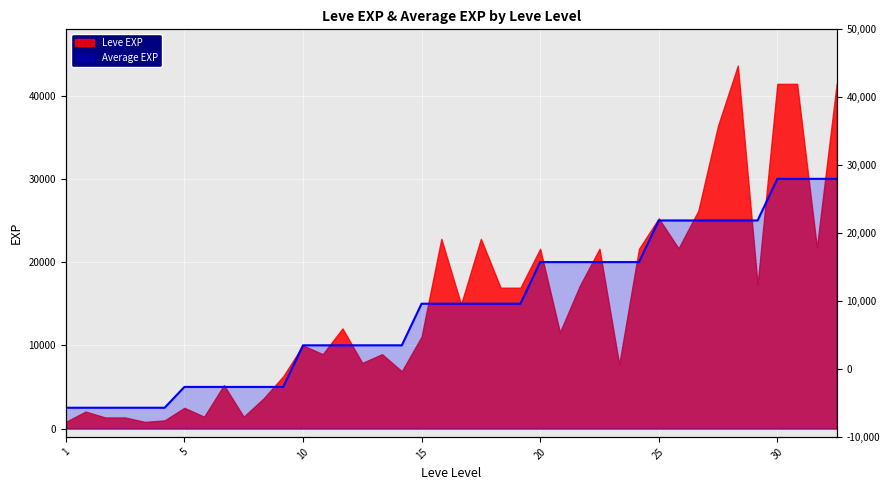

Which has a higher value, 10 or 1?

10